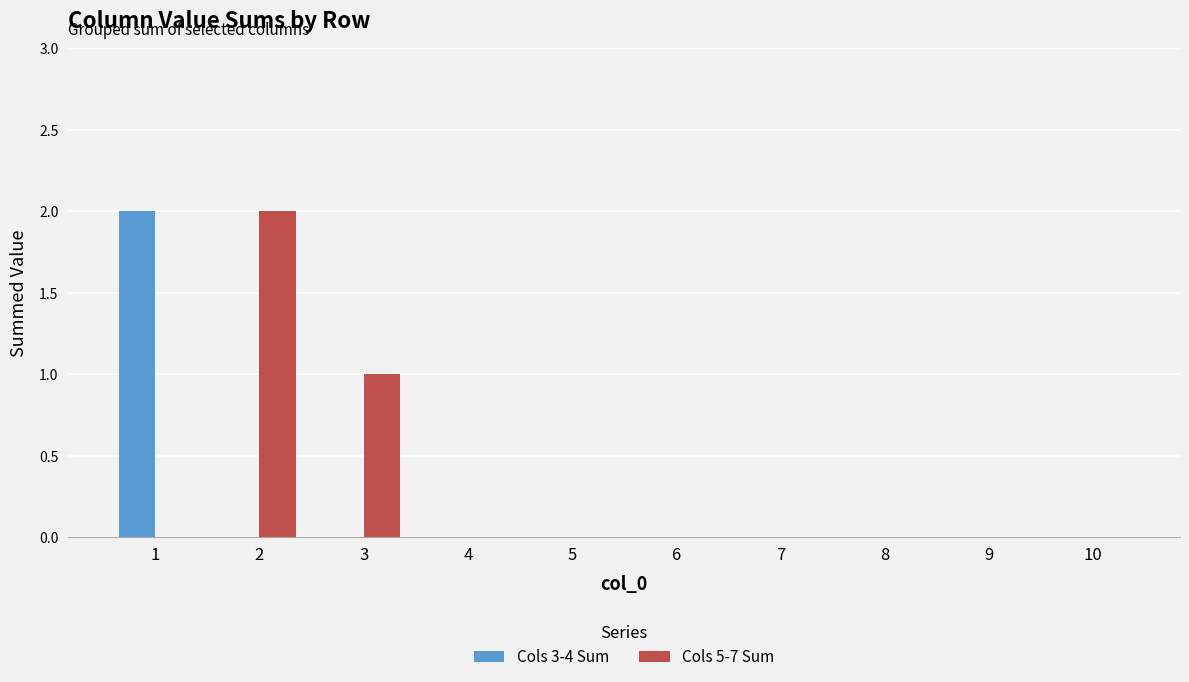

How many distinct data groups are displayed?

2